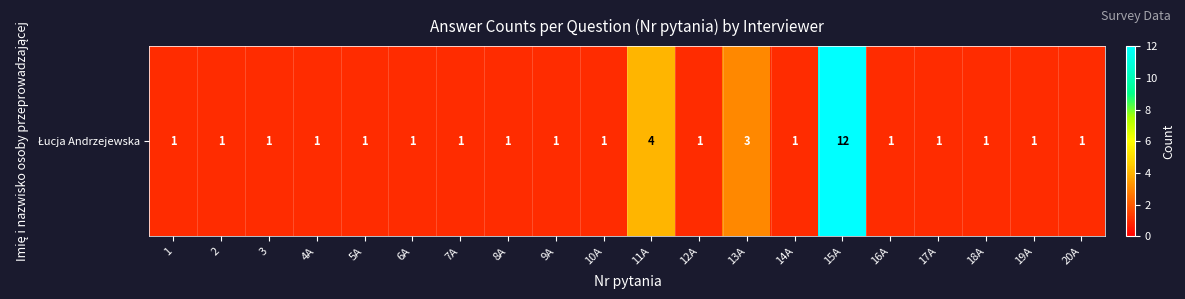

Rank the categories by value from highest to lowest.

15A, 11A, 13A, 1, 2, 3, 4A, 5A, 6A, 7A, 8A, 9A, 10A, 12A, 14A, 16A, 17A, 18A, 19A, 20A